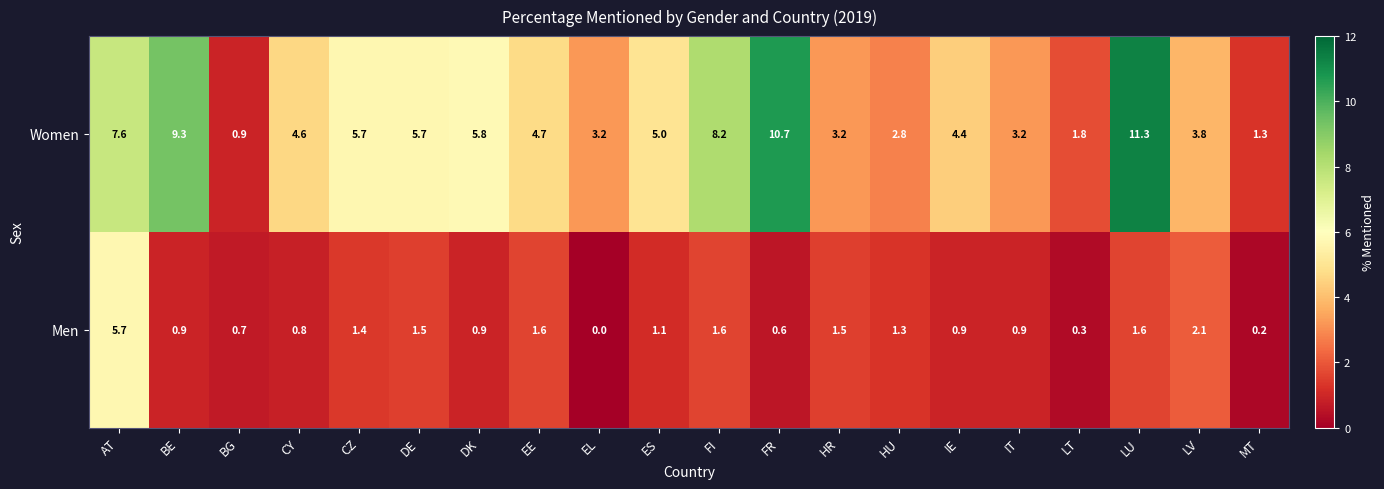

At which category is the sum across all series the highest?

AT